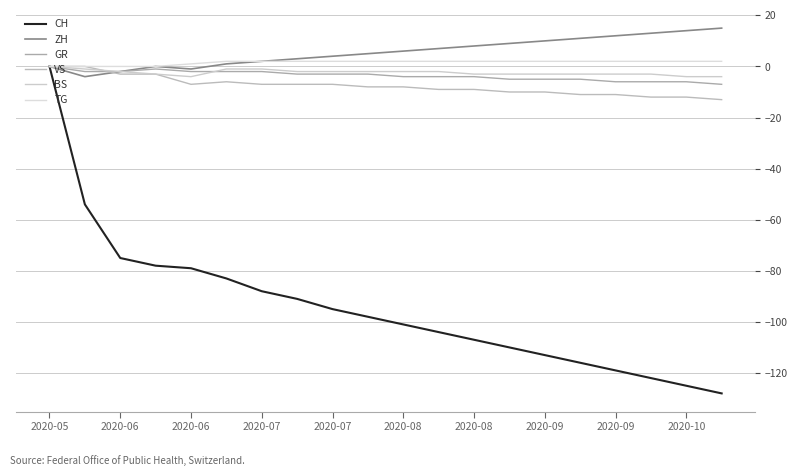

Reading right to left, list all the values displayed in this chart.

CH: -128	-125	-122	-119	-116	-113	-110	-107	-104	-101	-98	-95	-91	-88	-83	-79	-78	-75	-54	0
ZH: 15	14	13	12	11	10	9	8	7	6	5	4	3	2	1	-1	0	-2	-4	0
GR: -7	-6	-6	-6	-5	-5	-5	-4	-4	-4	-3	-3	-3	-2	-2	-2	-1	-2	-2	0
VS: -13	-12	-12	-11	-11	-10	-10	-9	-9	-8	-8	-7	-7	-7	-6	-7	-3	-3	0	0
BS: -4	-4	-3	-3	-3	-3	-3	-3	-2	-2	-2	-2	-2	-1	-1	-4	-3	-2	-1	0
TG: 2	2	2	2	2	2	2	2	2	2	2	2	2	2	2	1	0	0	0	0